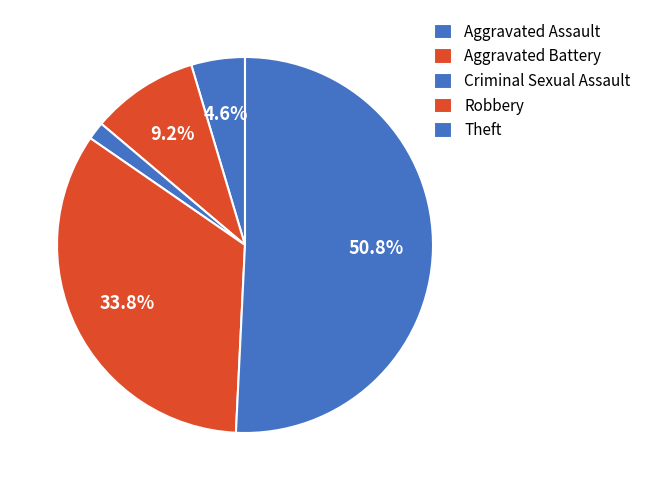

Is it true that Criminal Sexual Assault is 2% of the pie?

True